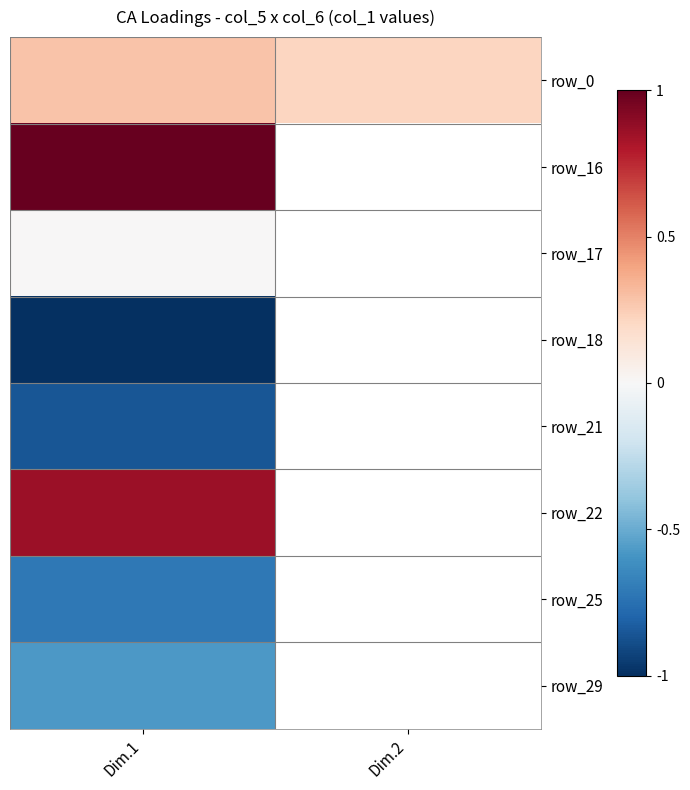

Between Dim.1 and Dim.2, which series saw the biggest shift?

row_0